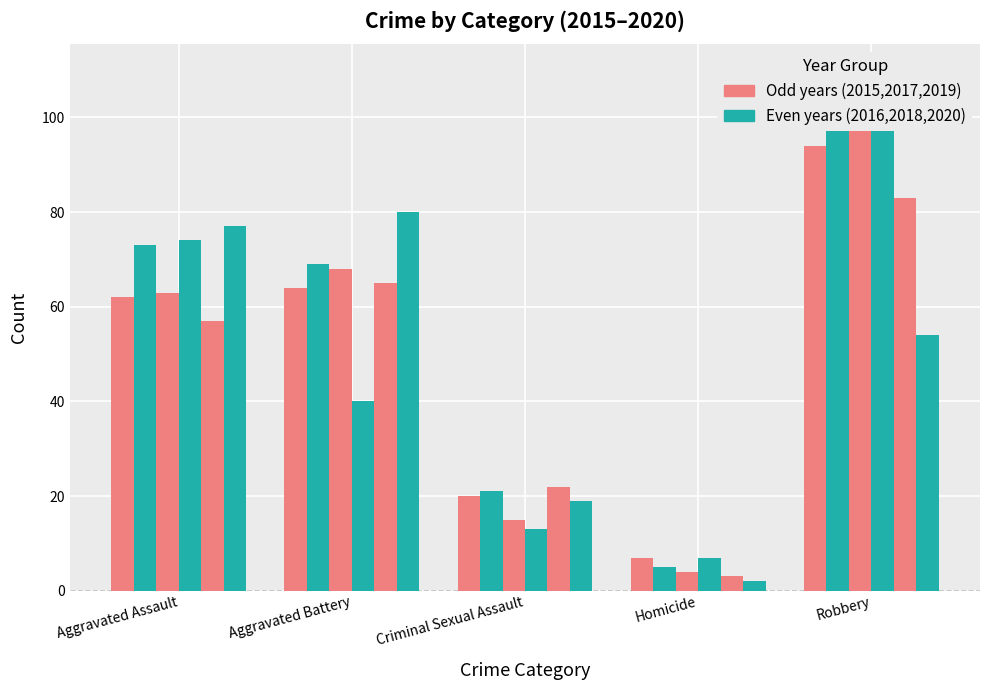

What is the spread (max minus min) of values at Aggravated Battery?

40